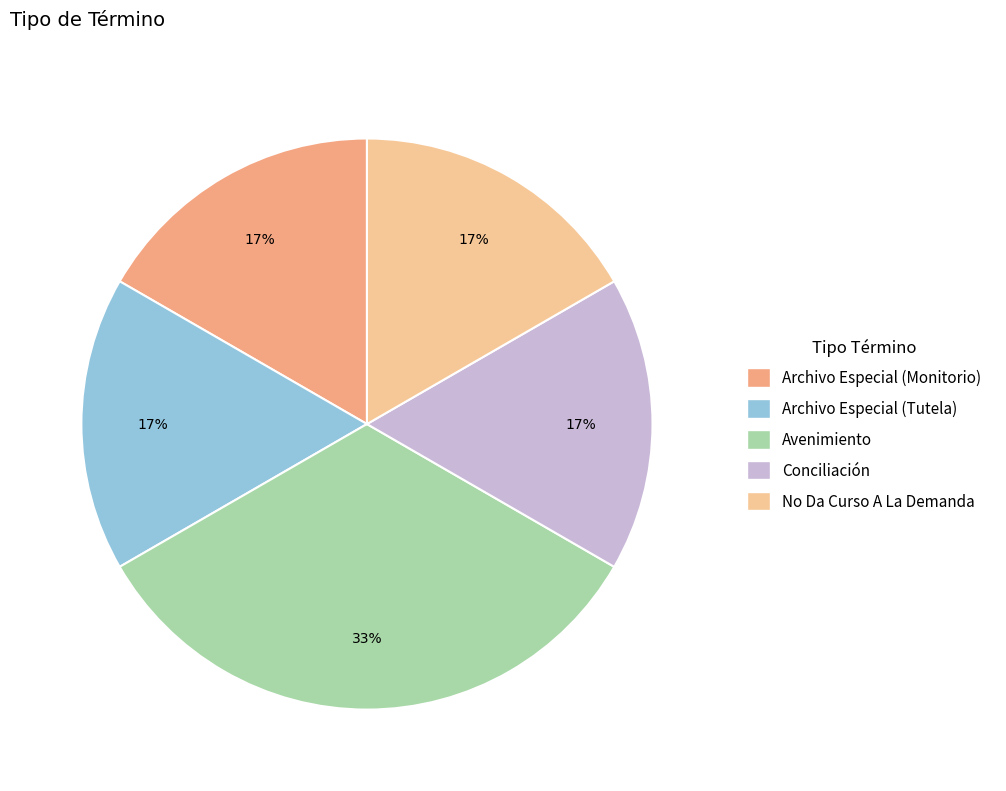

Which slice is the largest?

Avenimiento